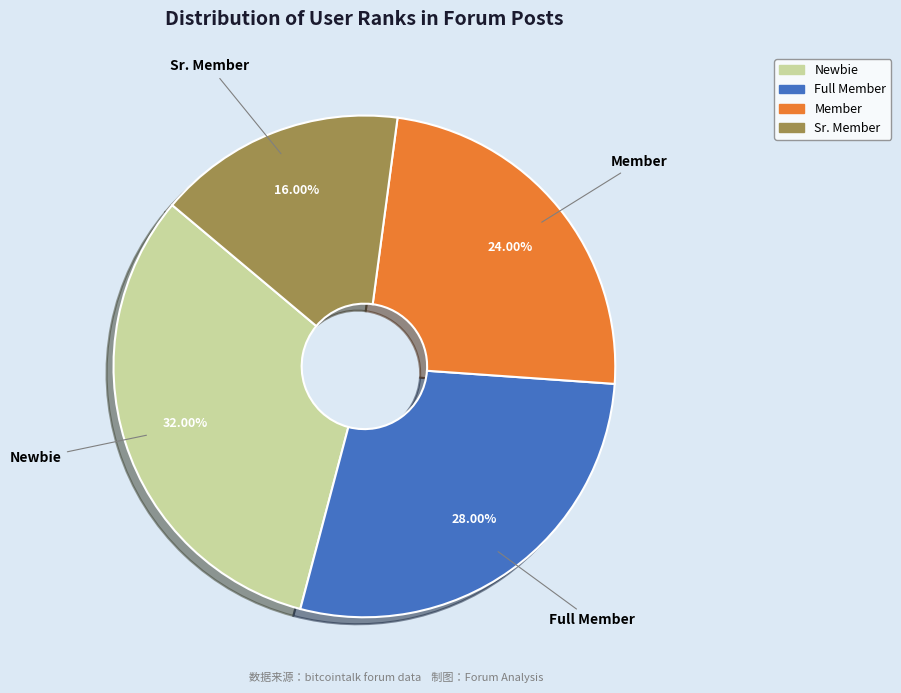

Is there a majority slice in this chart?

No